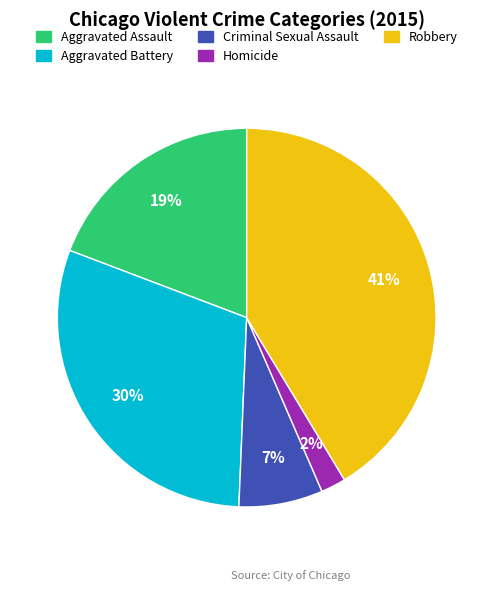

How many segments does this pie chart have?

5